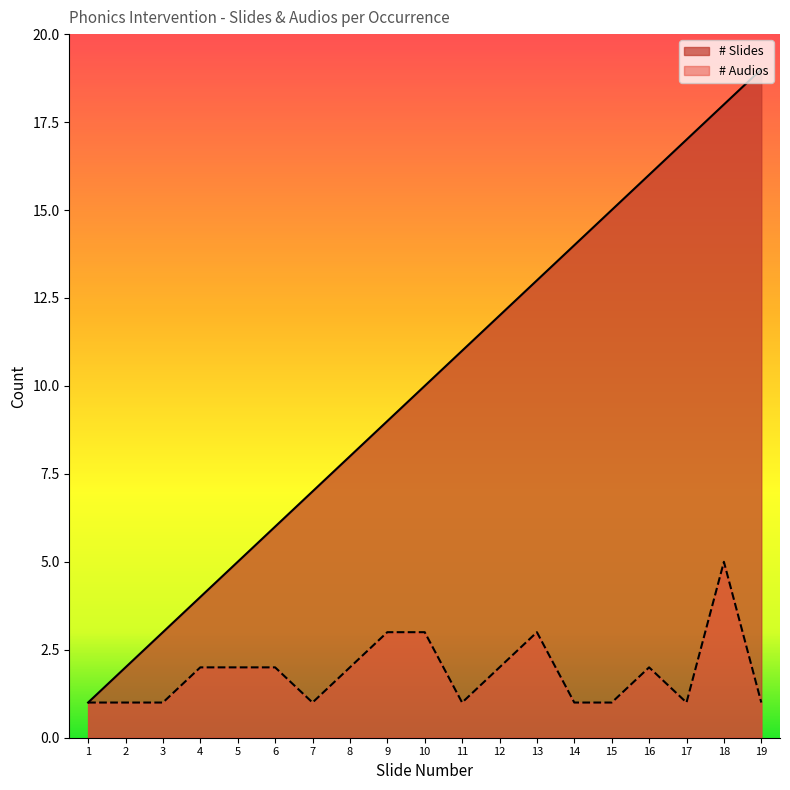

What is the sum of all # Audios values?

35